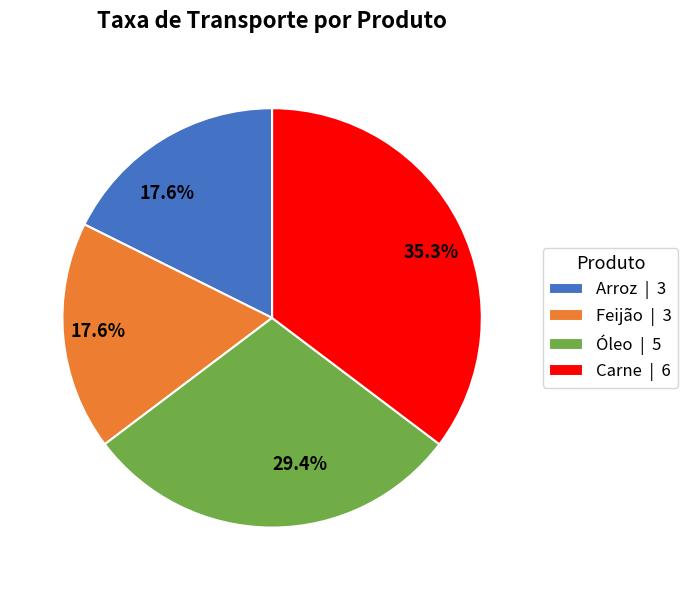

The Feijão slice represents 18% of the pie. True or false?

True